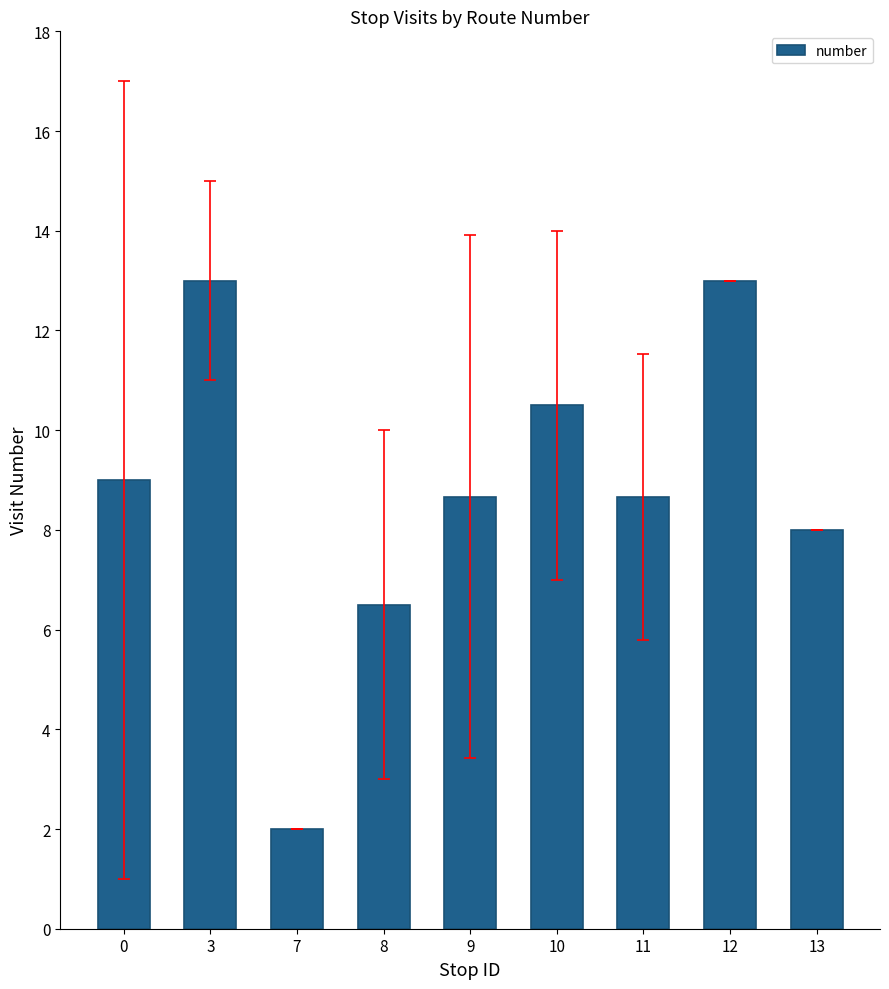

What is the ratio of the value at 13 to the value at 8?

1.2